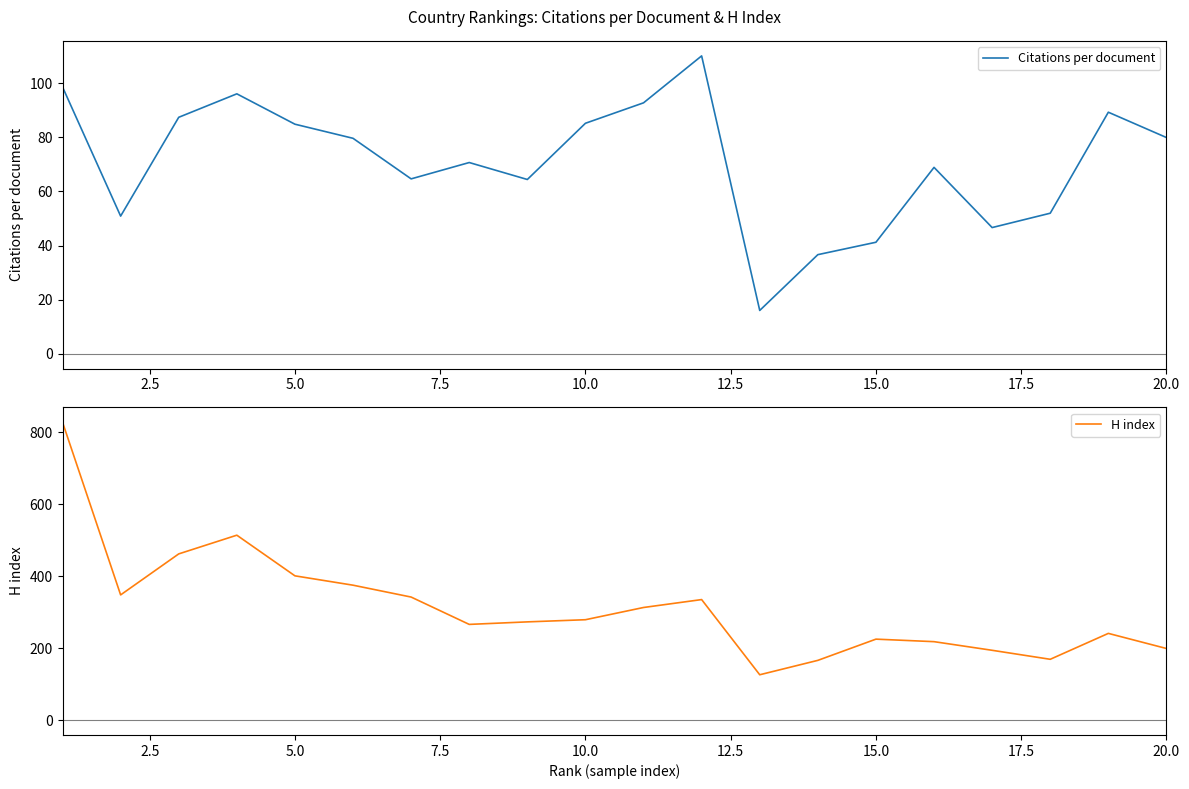

What is the average value of the Citations per document series?

70.8